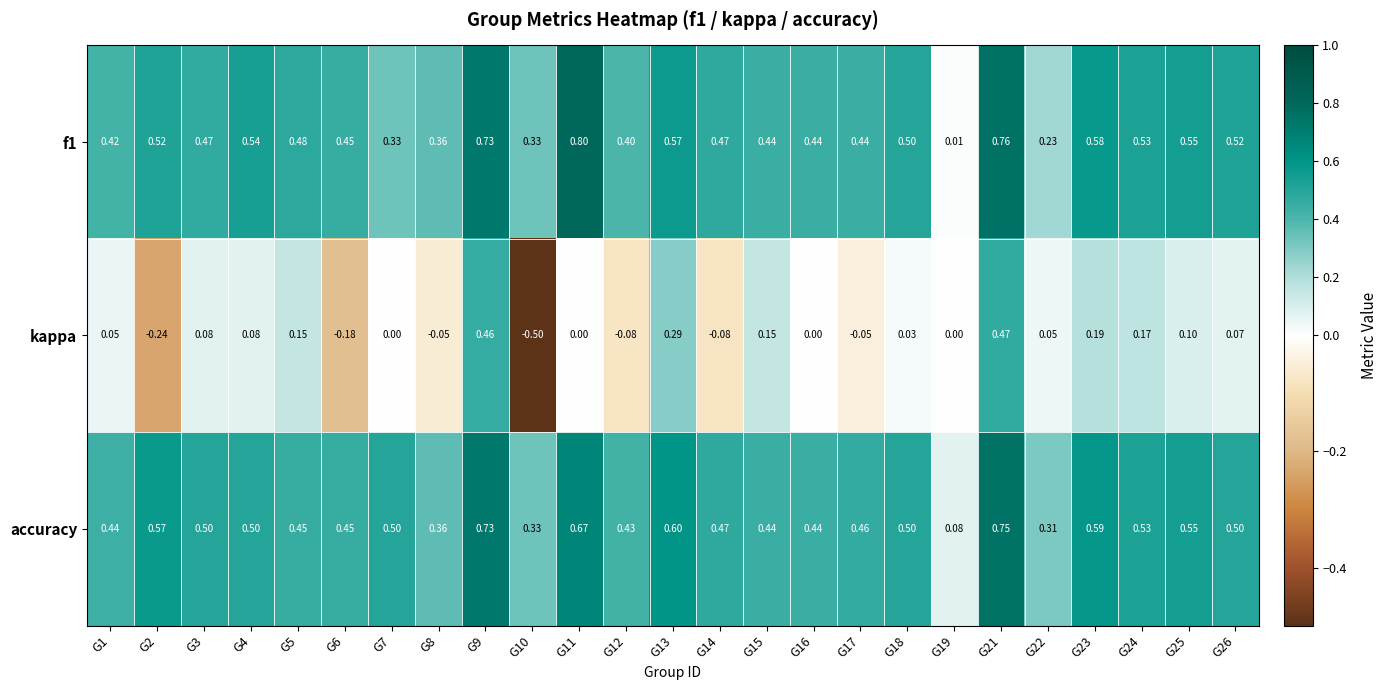

Rank the series by their maximum value, from lowest to highest.

kappa, accuracy, f1